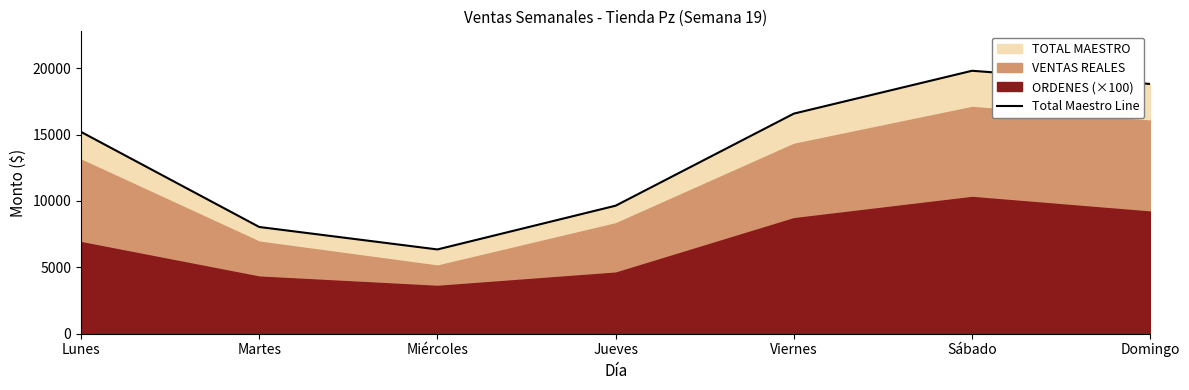

What is the difference between the second highest and minimum values?

12468